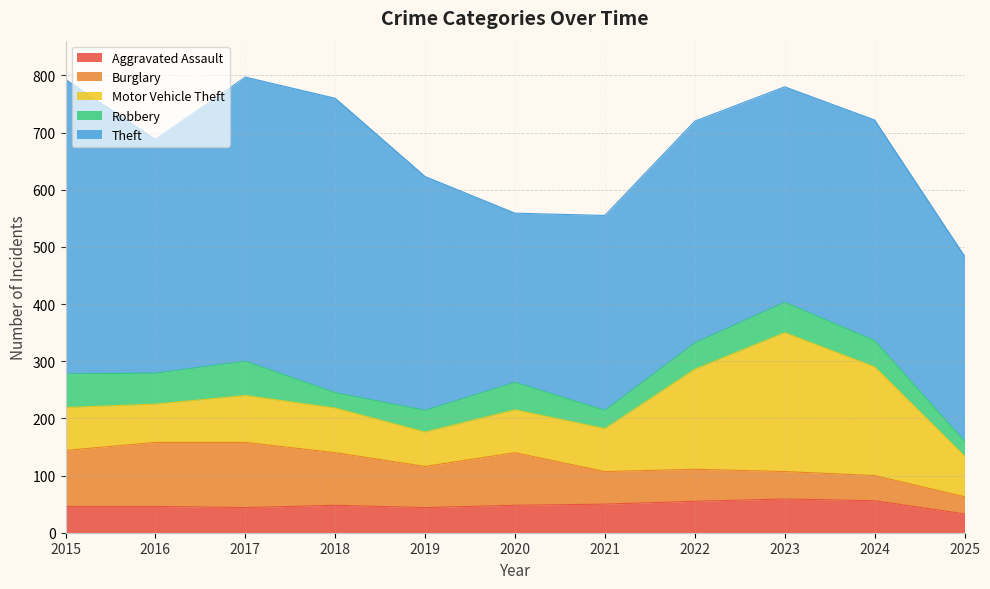

Reading left to right, what are all the values shown in this chart?

Aggravated Assault: 46	46	44	48	44	48	50	55	59	56	33
Burglary: 98	112	114	92	72	92	57	56	48	44	30
Motor Vehicle Theft: 75	67	82	78	60	75	75	175	243	190	71
Robbery: 59	54	60	27	38	48	32	46	53	46	26
Theft: 515	409	497	515	409	296	341	388	377	386	324